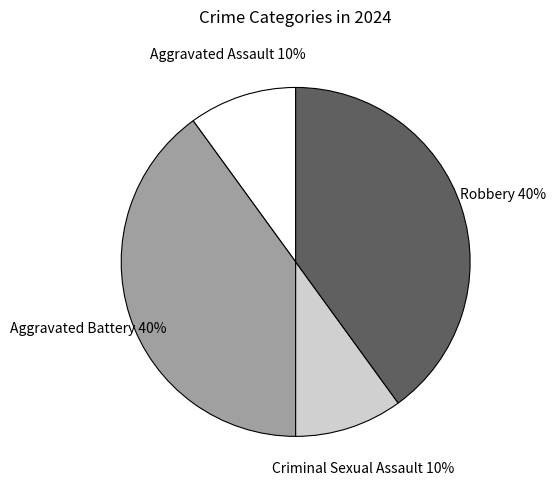

How many segments does this pie chart have?

4